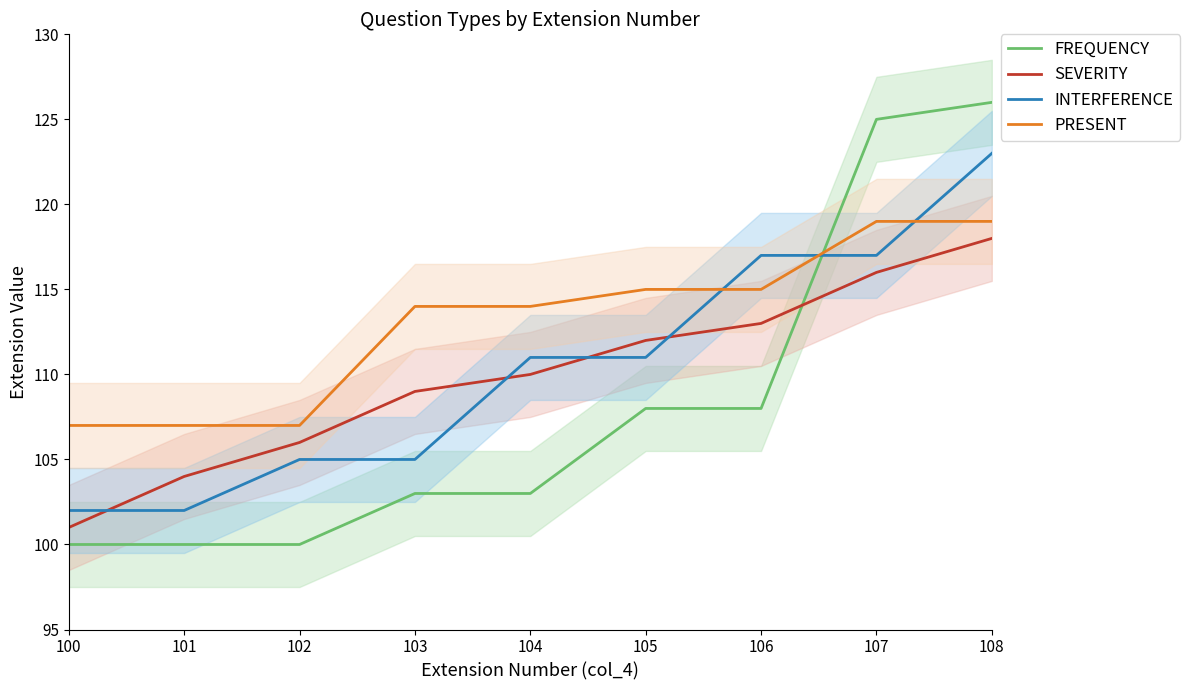

Where does the FREQUENCY series first go above 103?

105